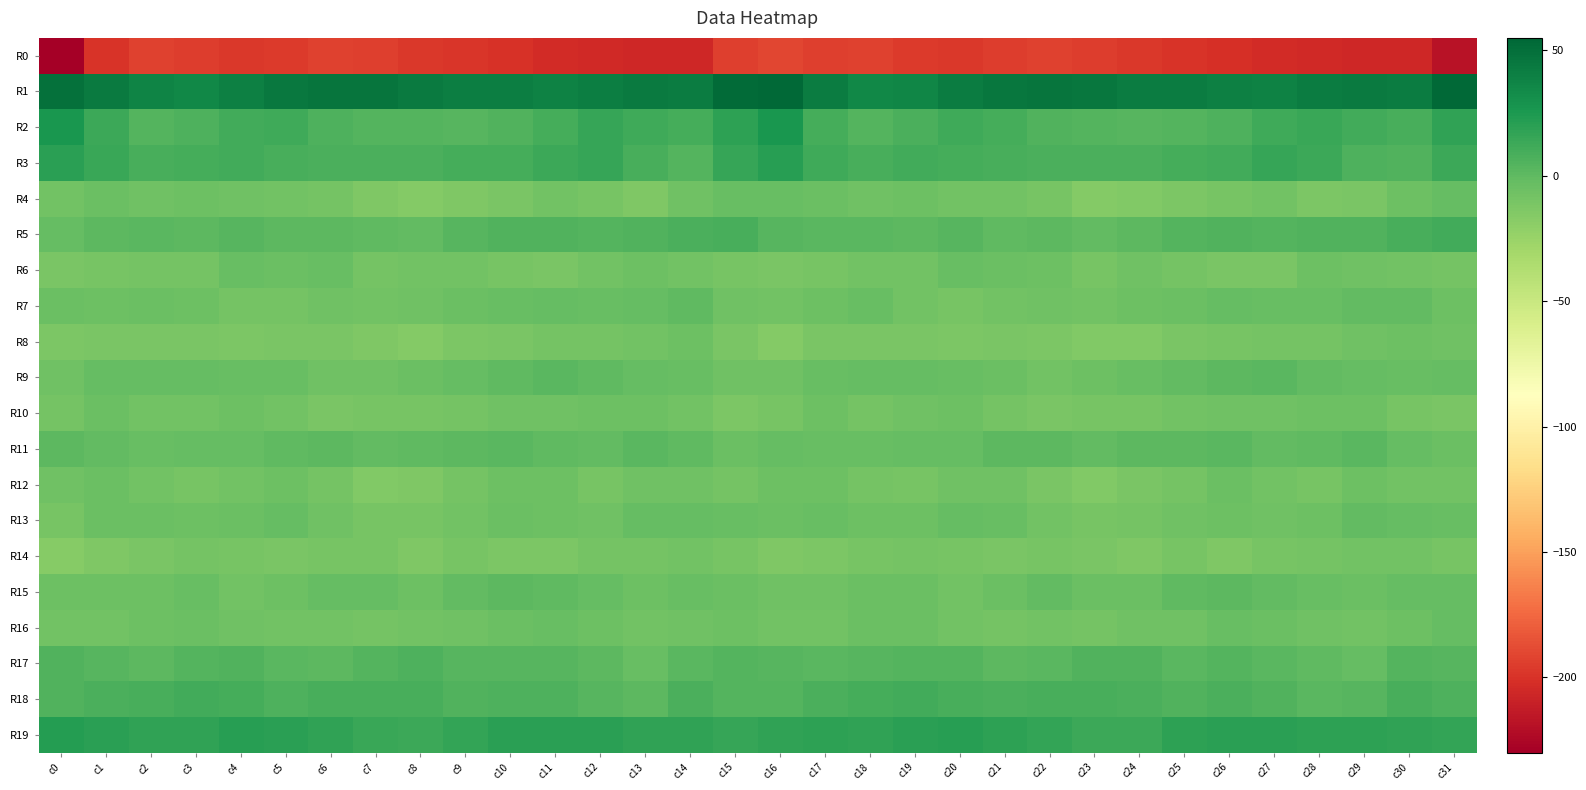

What is the total value across all series at c21?

-179.8